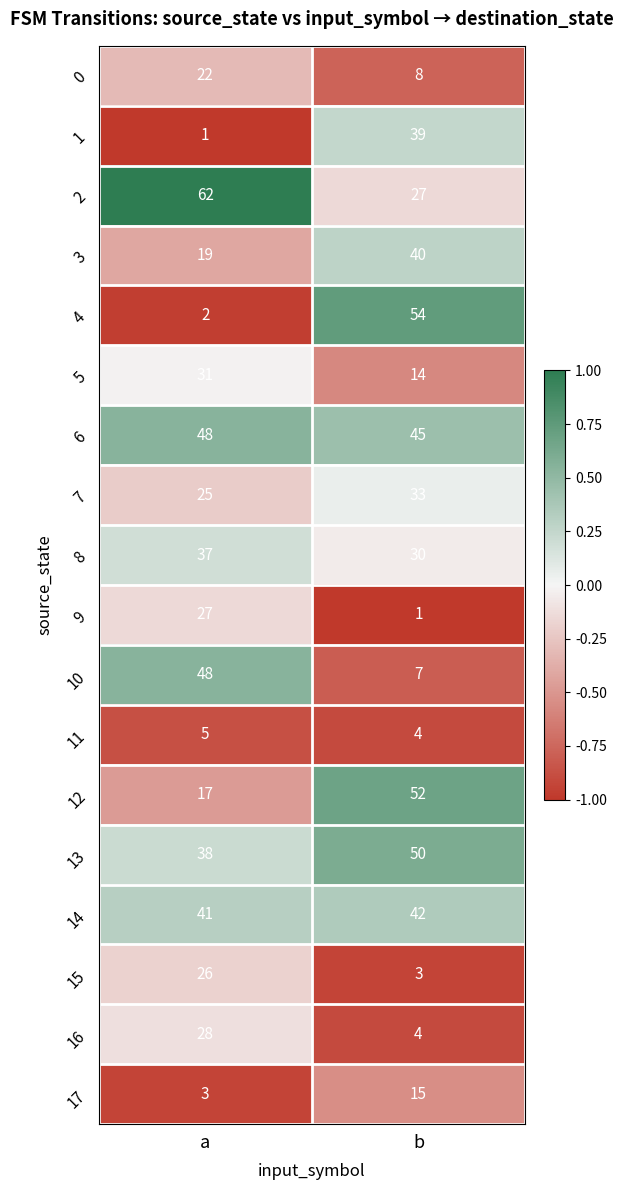

What is the greatest value displayed?

62